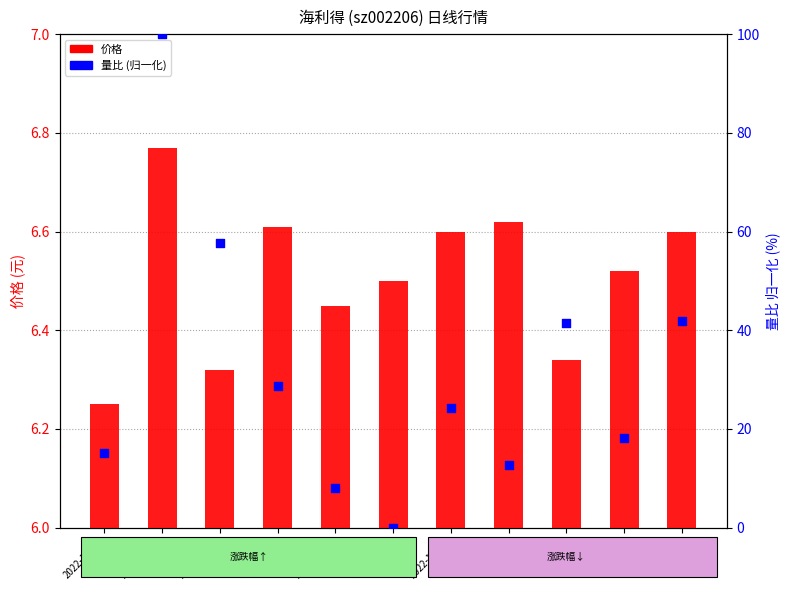

Which series reaches the minimum Y coordinate?

量比 (归一化)